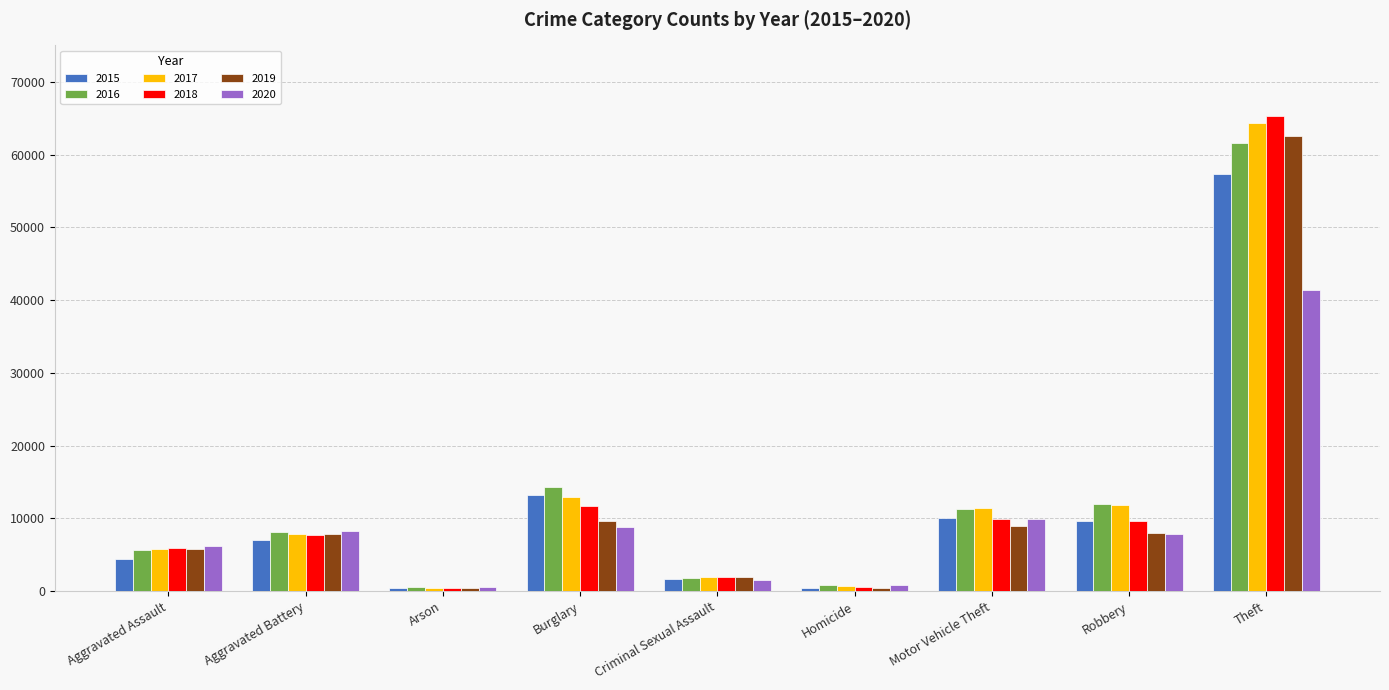

At how many categories does at least one series exceed 26610?

1